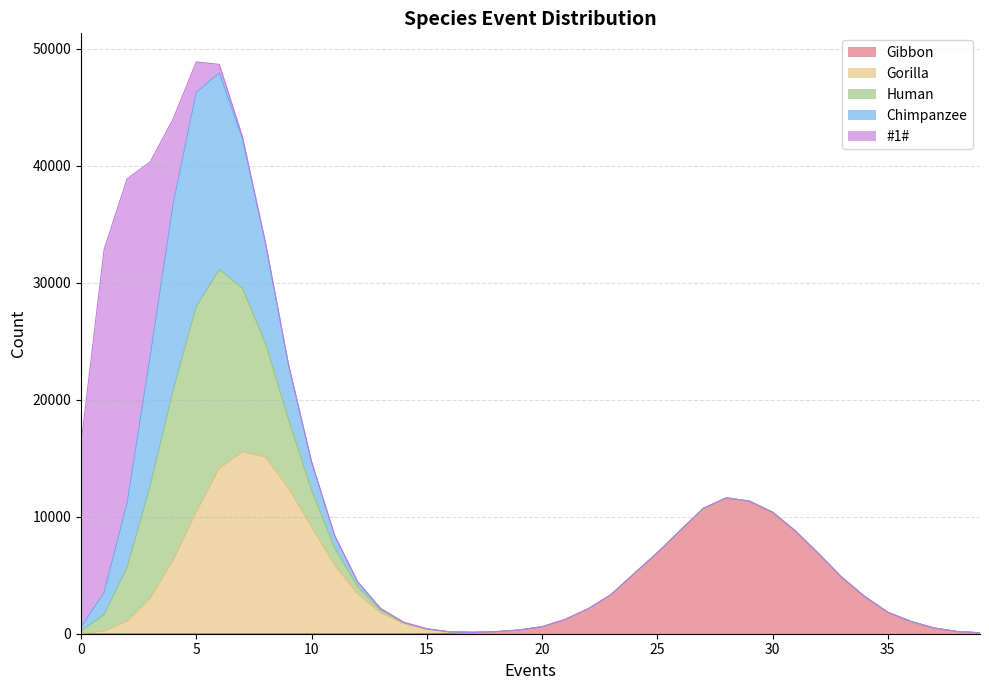

Is it true that Gibbon equals 94 at 17?

False